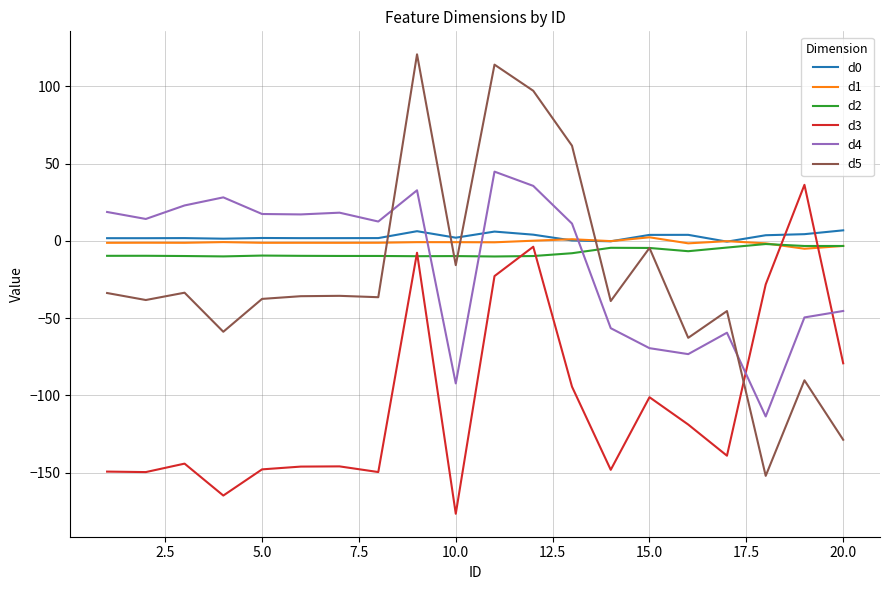

Which series has the widest spread of values?

d5